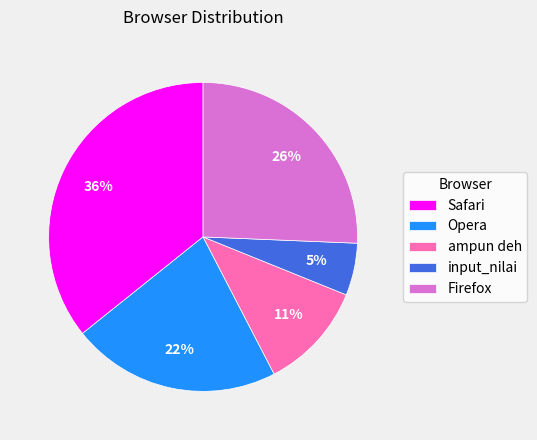

Which has a higher value, Safari or Firefox?

Safari